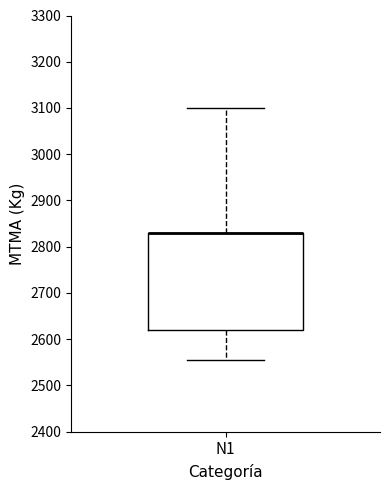

Transcribe this box plot: give where the median line is, the range the box spans, and where the two whiskers end, as read against the y-axis. The values are not printed on the chart, so give them approximately, as read against the axis.

median 2830 (drawn on the box's upper edge), box 2620 to 2830, whiskers 2560 to 3100